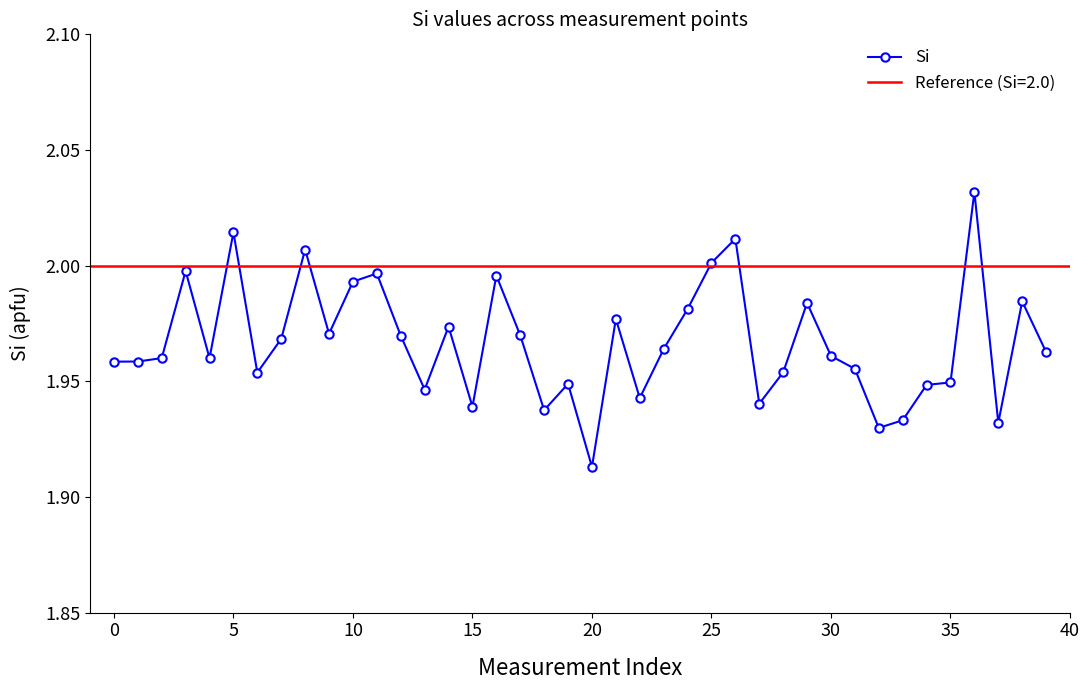

What is the label of the 16th point from the left?

15